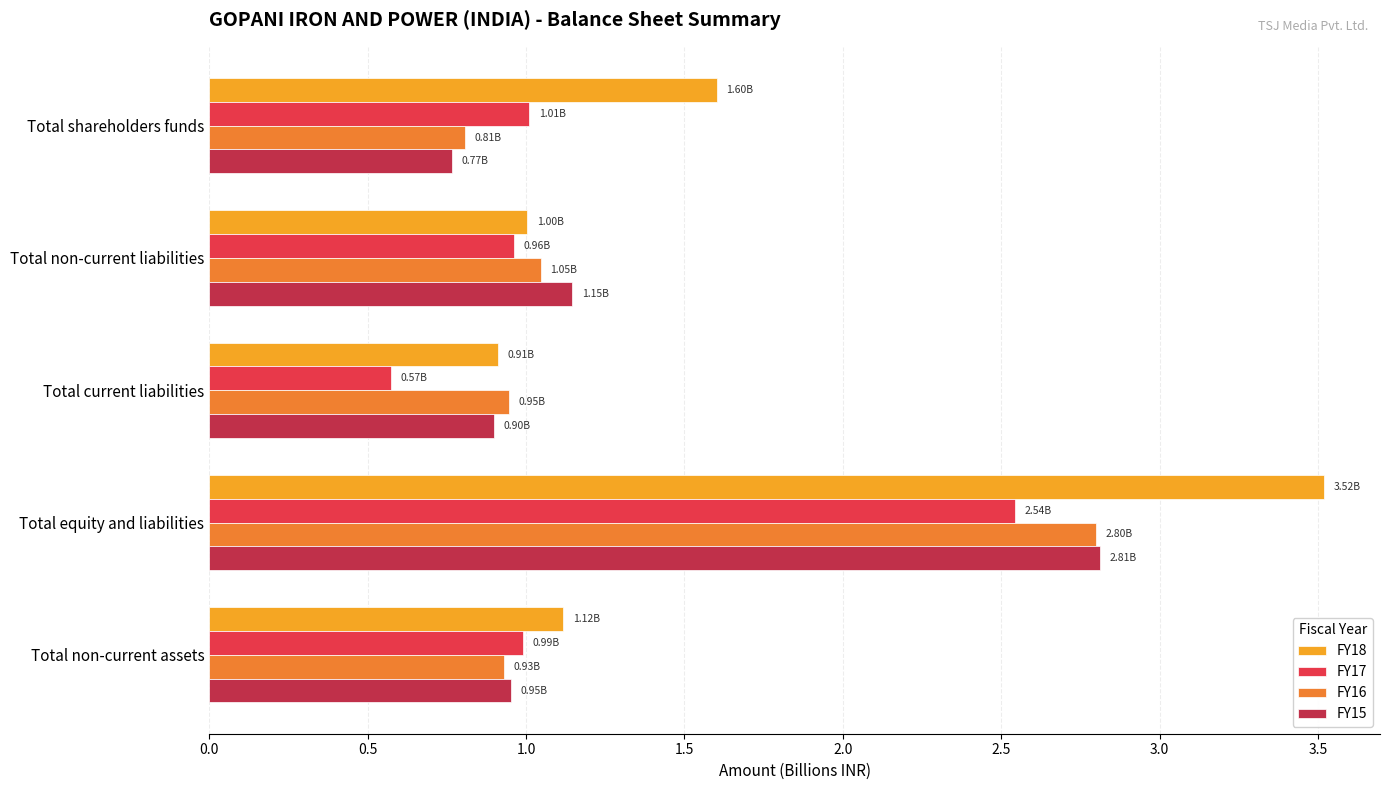

At which category is the sum across all series the highest?

Total equity and liabilities